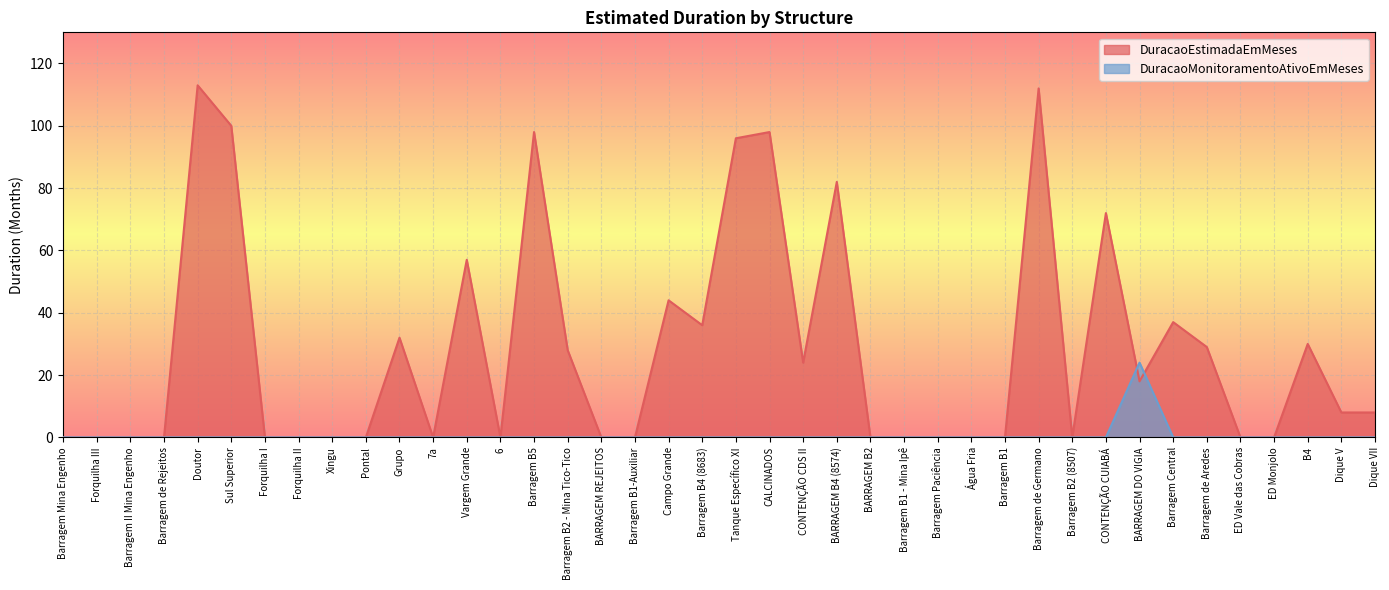

List the series in order of their overall mean, lowest first.

DuracaoMonitoramentoAtivoEmMeses, DuracaoEstimadaEmMeses